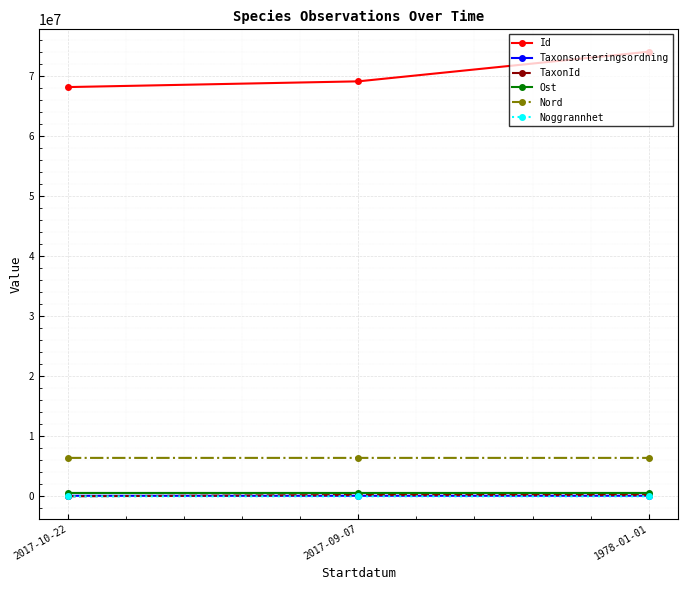

Where is Nord nearest to the value 6392798?

1978-01-01